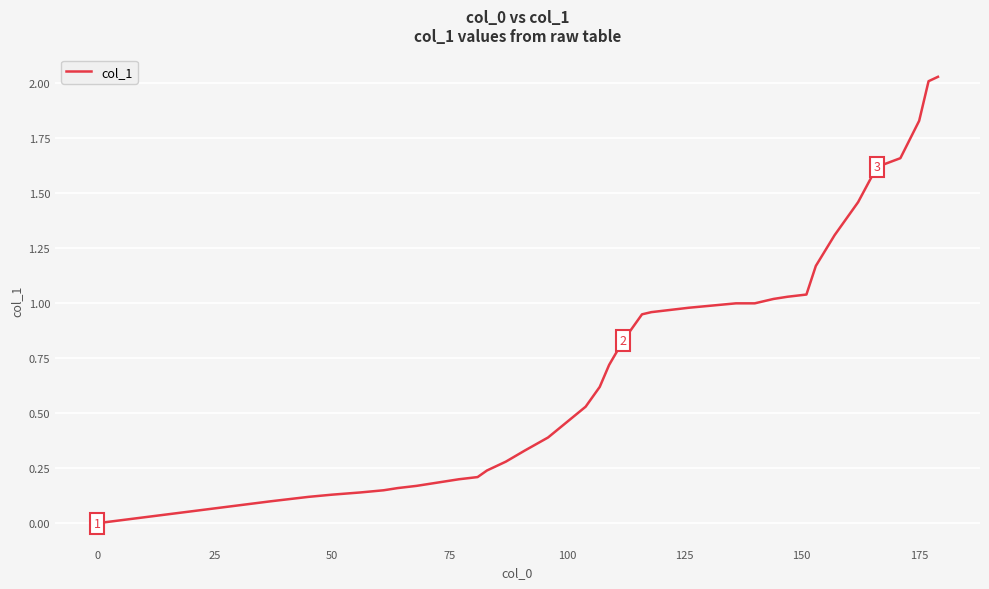

Does the chart display data point markers on the line(s)?

No